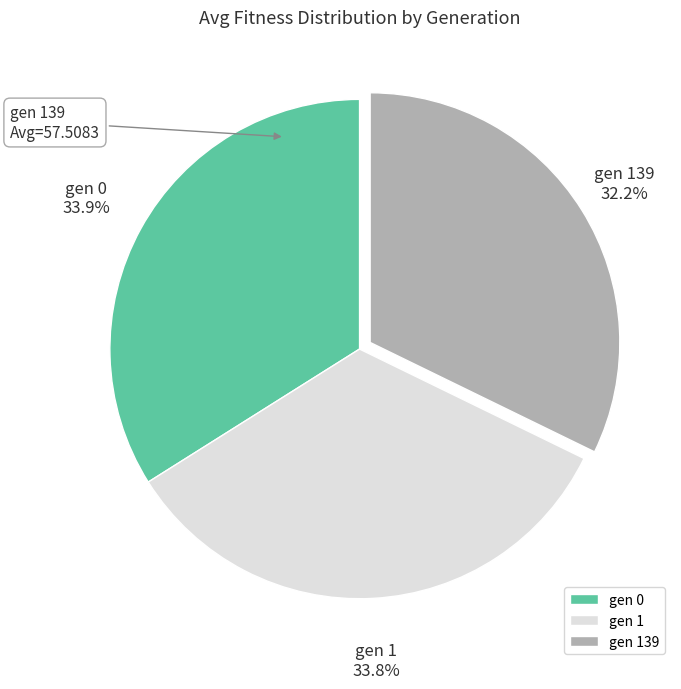

What is the ratio of the value at gen 1 to the value at gen 0?

1.0